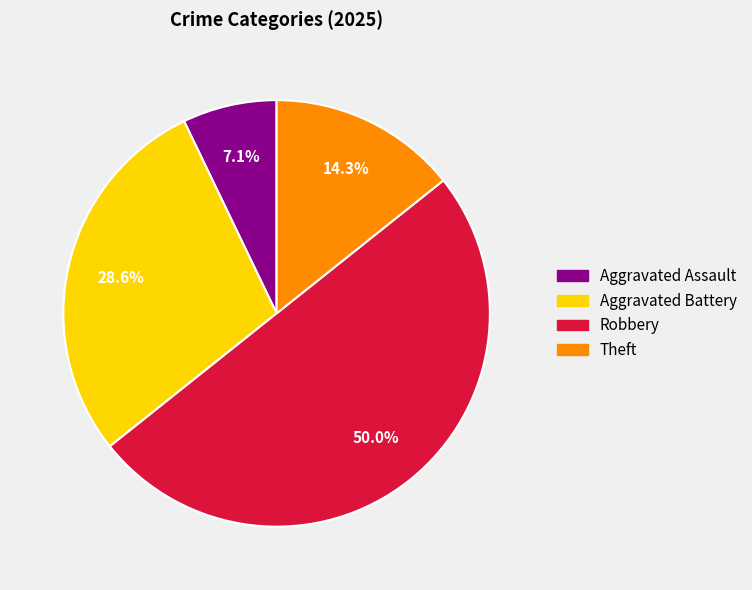

To the nearest percent, what is the difference between the largest and smallest slice percentages?

43%